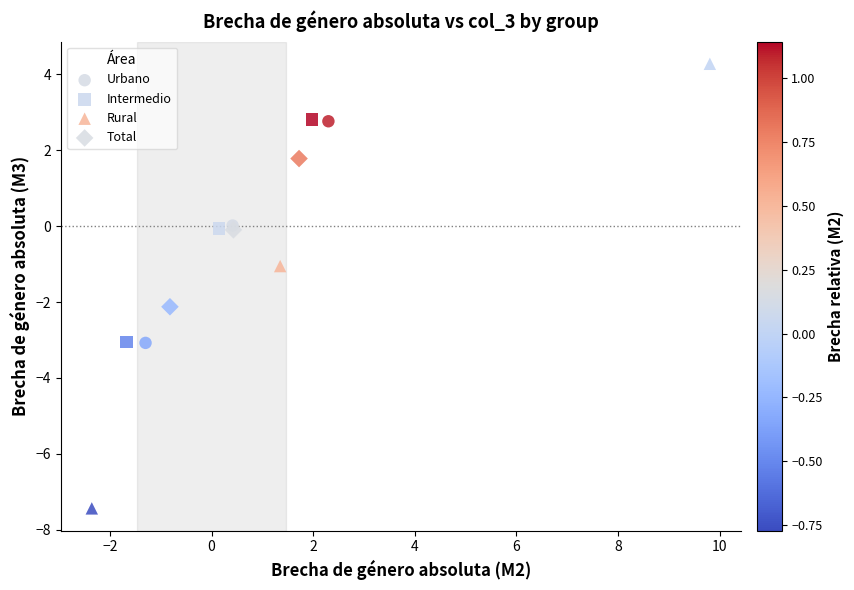

Which series has the widest spread of Y values?

Rural